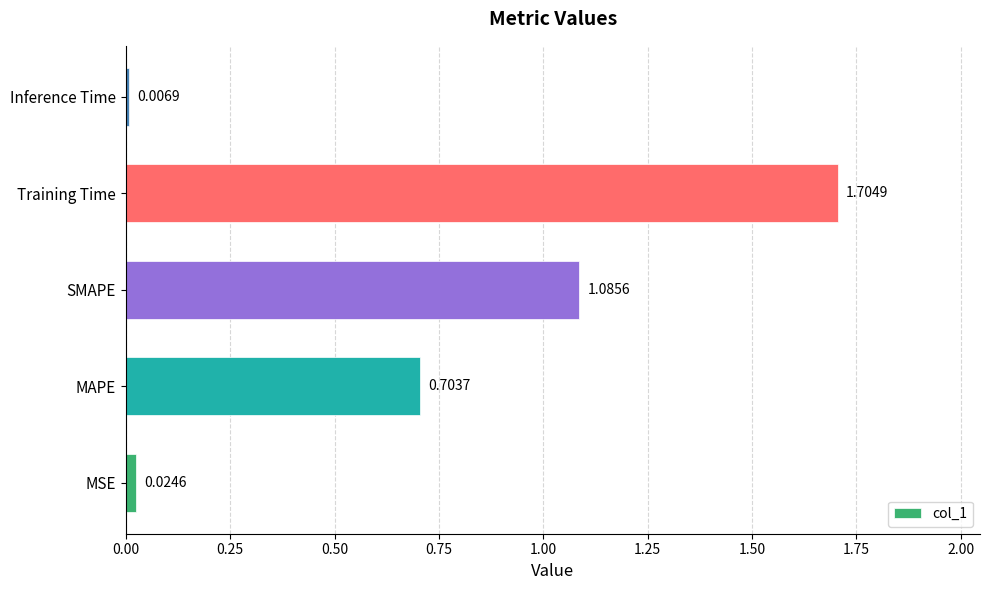

Rank the categories by value from highest to lowest.

Training Time, SMAPE, MAPE, MSE, Inference Time